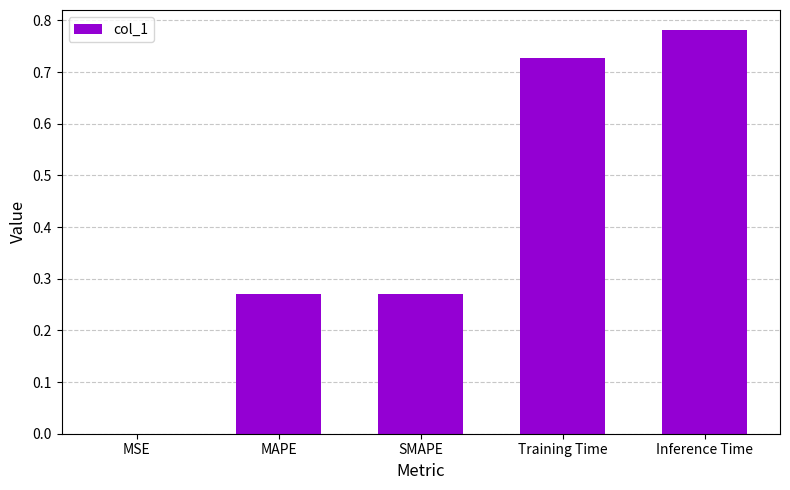

The chart shows a value of 1.1 at Training Time. True or false?

False